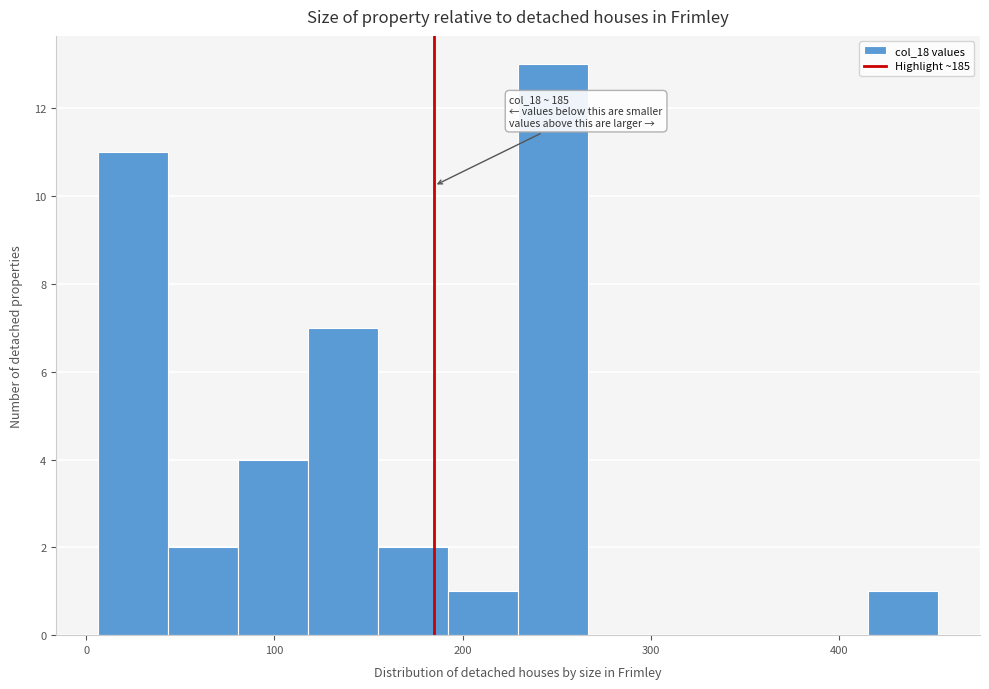

Around what value on the x-axis is the tallest bar? Give the approximate position of its centre, as read against the axis.

250